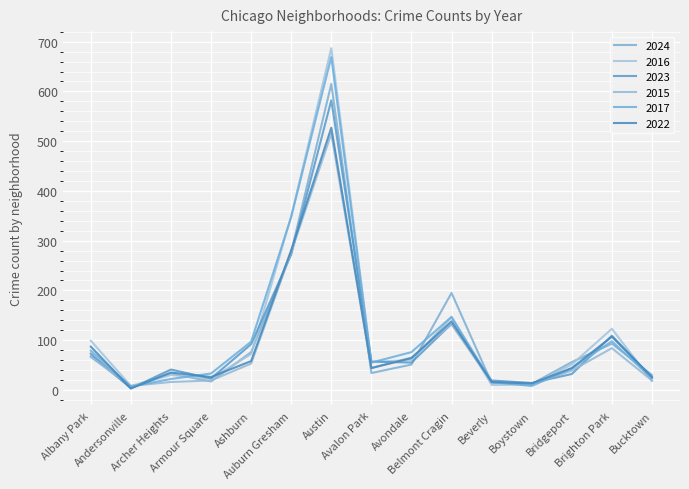

How many intersections are there between 2023 and 2024?

9